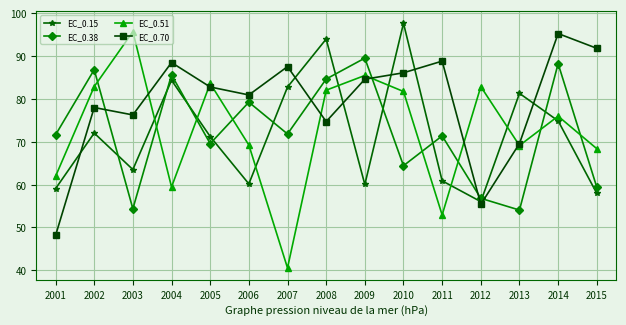

True or false: EC_0.38 has more than 1 interior local peaks.

True